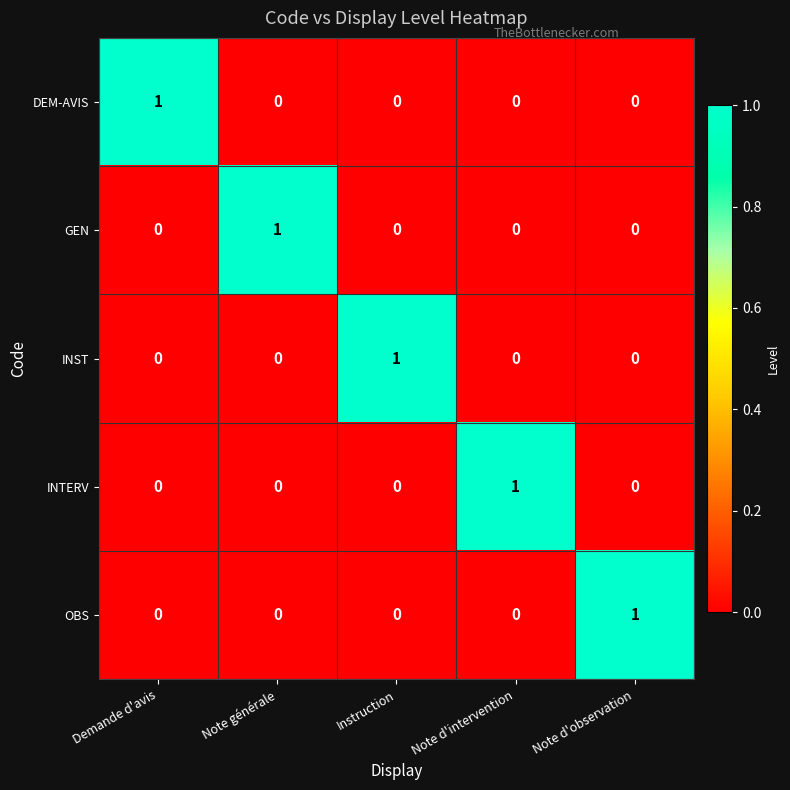

Is it true that INST equals 0 at Note générale?

True